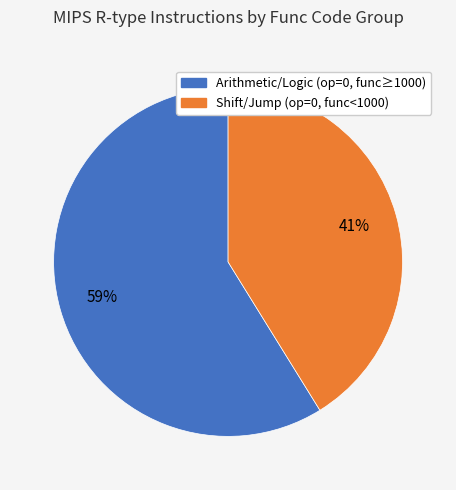

To the nearest percent, what is the average slice percentage?

50%